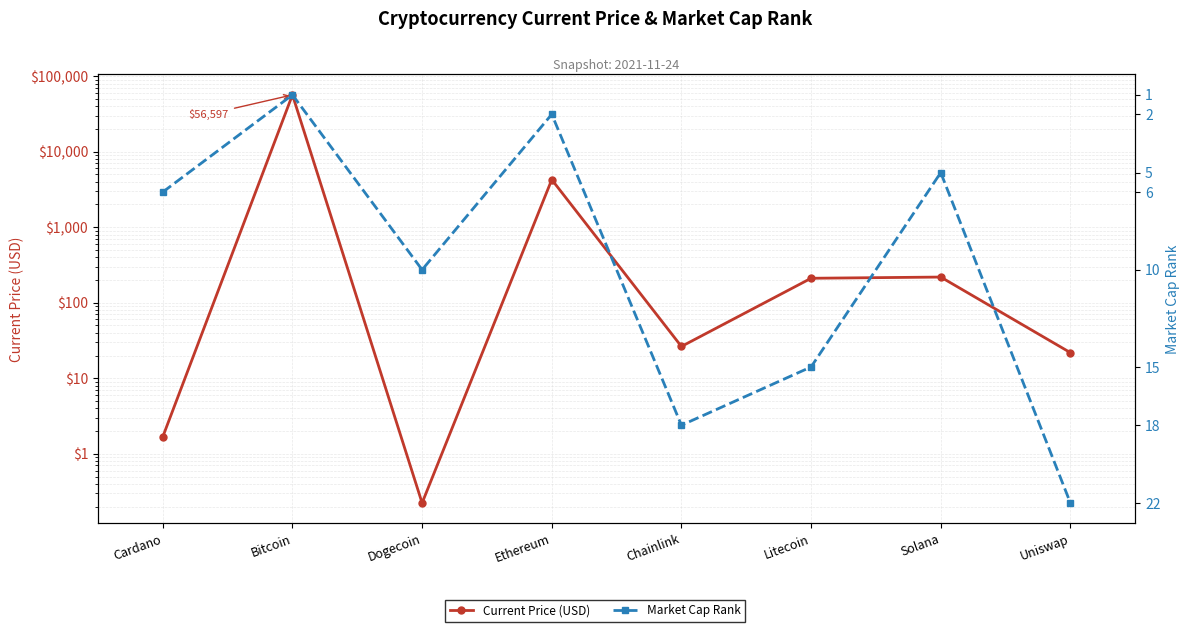

Between which two adjacent categories do Current Price (USD) and Market Cap Rank first intersect?

Cardano and Bitcoin